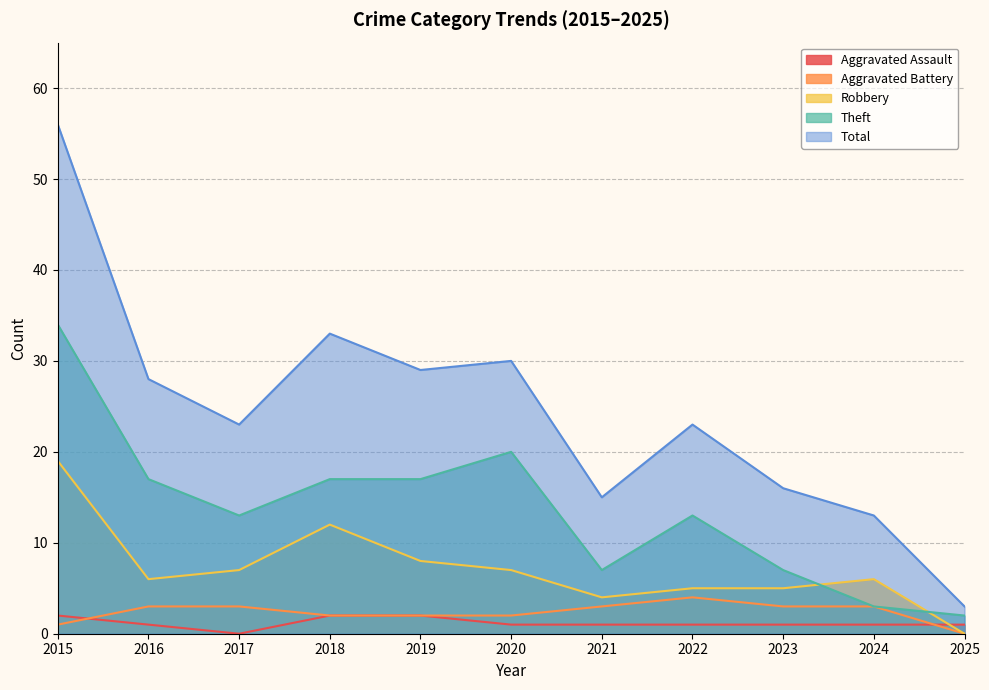

The value of Robbery at 2015 is 19. True or false?

True